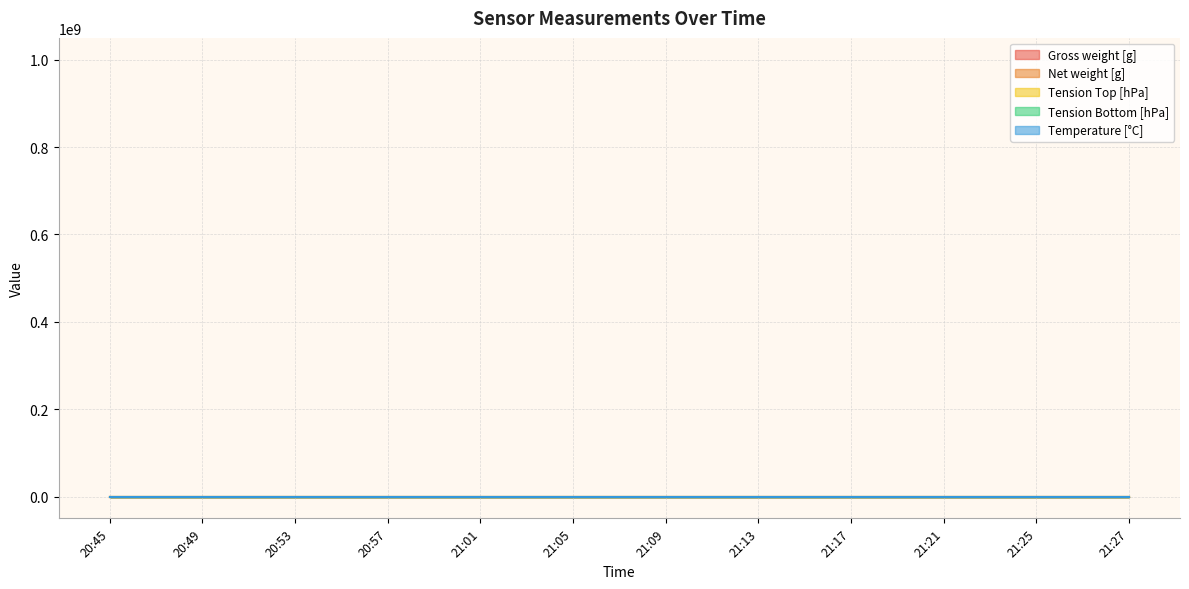

What is the label of the 6th point from the right?

21:09